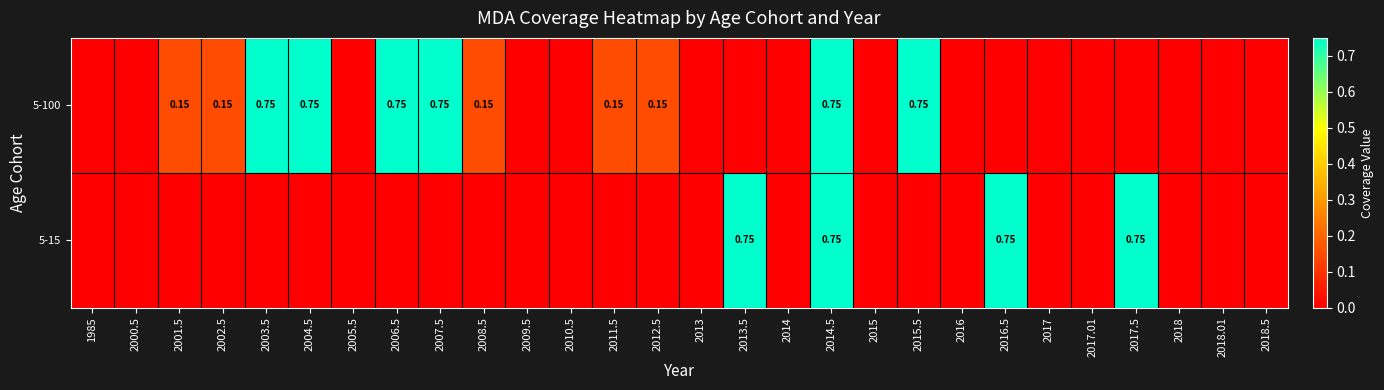

List the series in order of their peak value, lowest first.

5-100, 5-15